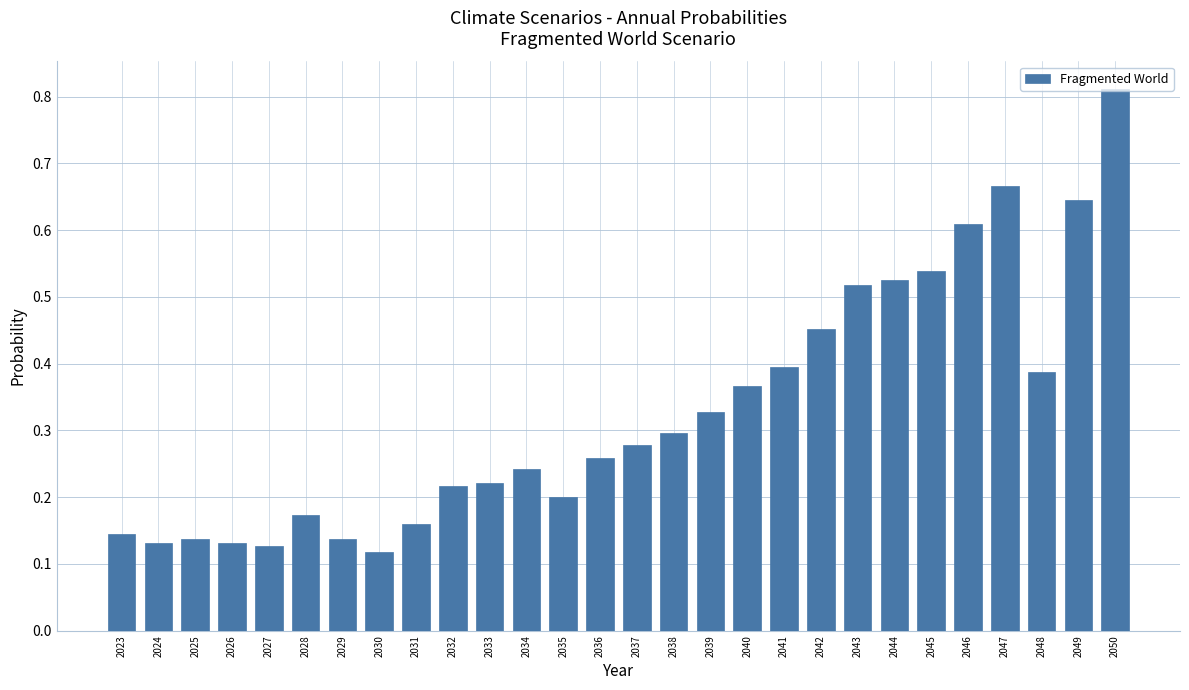

How many values are between 0 and 1?

28